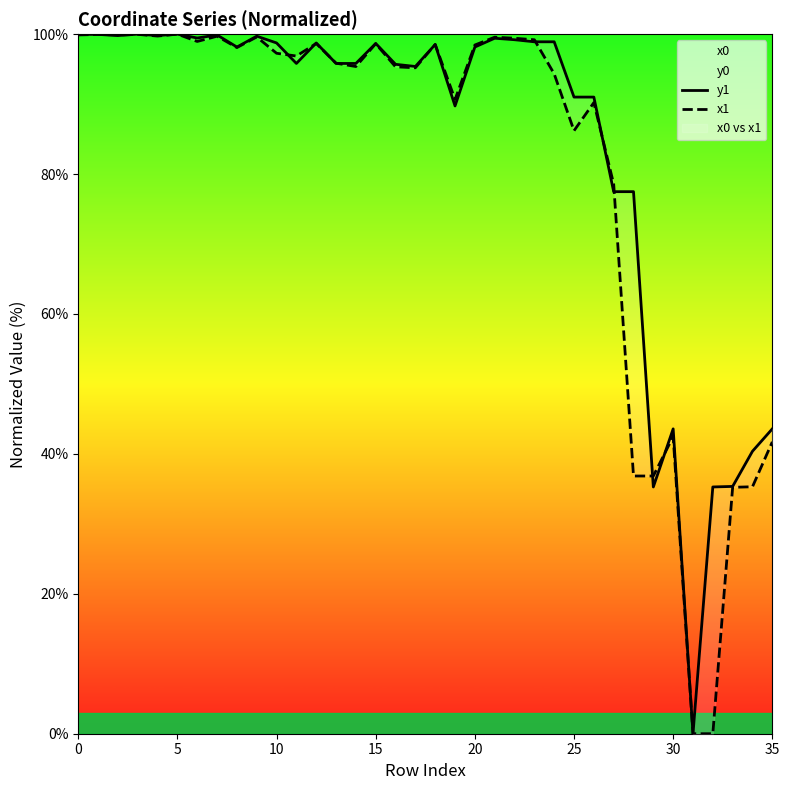

Reading left to right, what are all the values shown in this chart?

y1: 100.0	100.0	99.8	100.0	99.8	100.0	99.4	99.9	98.2	99.7	98.7	95.8	98.7	95.8	95.8	98.7	95.7	95.4	98.5	89.7	98.2	99.4	99.2	98.9	98.9	91.0	91.0	77.5	77.5	35.3	43.6	0.0	35.3	35.4	40.4	43.6
x1: 99.9	100.0	99.9	100.0	99.7	100.0	99.0	99.7	98.1	99.6	97.3	96.9	98.7	95.9	95.4	98.6	95.3	95.2	98.5	90.7	98.4	99.6	99.4	99.2	94.3	86.2	90.2	78.6	36.8	36.8	42.5	0.0	0.0	35.2	35.3	41.7